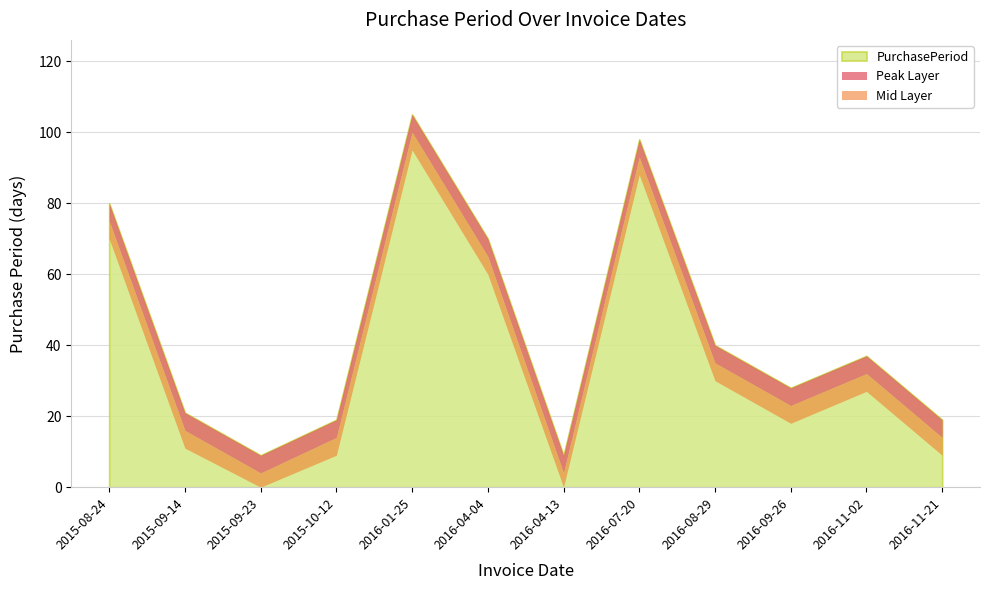

At which category does the chart reach its minimum across all series?

2015-09-23